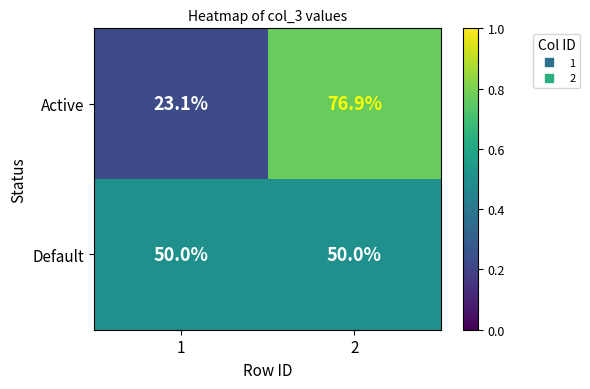

What is the sum of the Active values at 1 and 2?

100.0